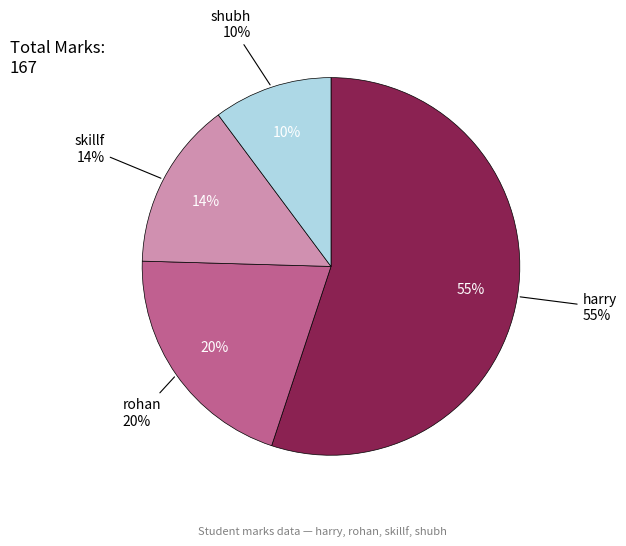

To the nearest percent, what portion does skillf represent?

14%